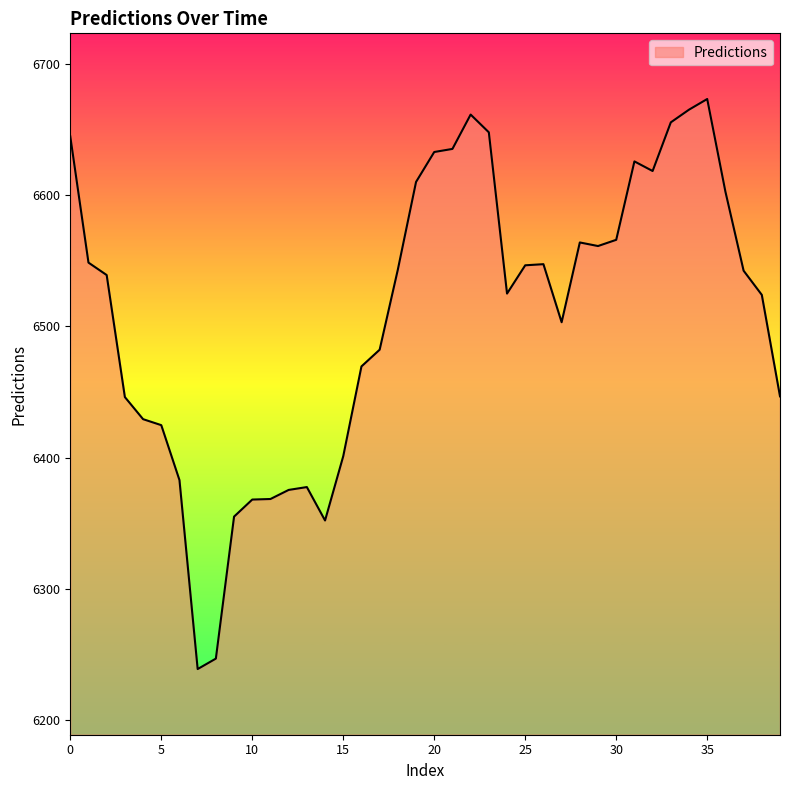

What is the minimum value shown in the chart?

6239.1